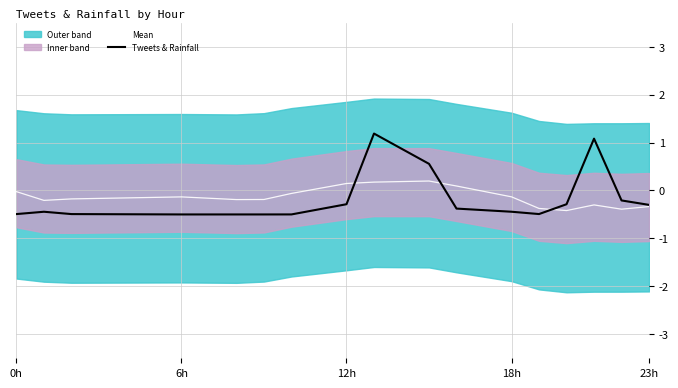

What is the sum of all Mean values?

-2.3